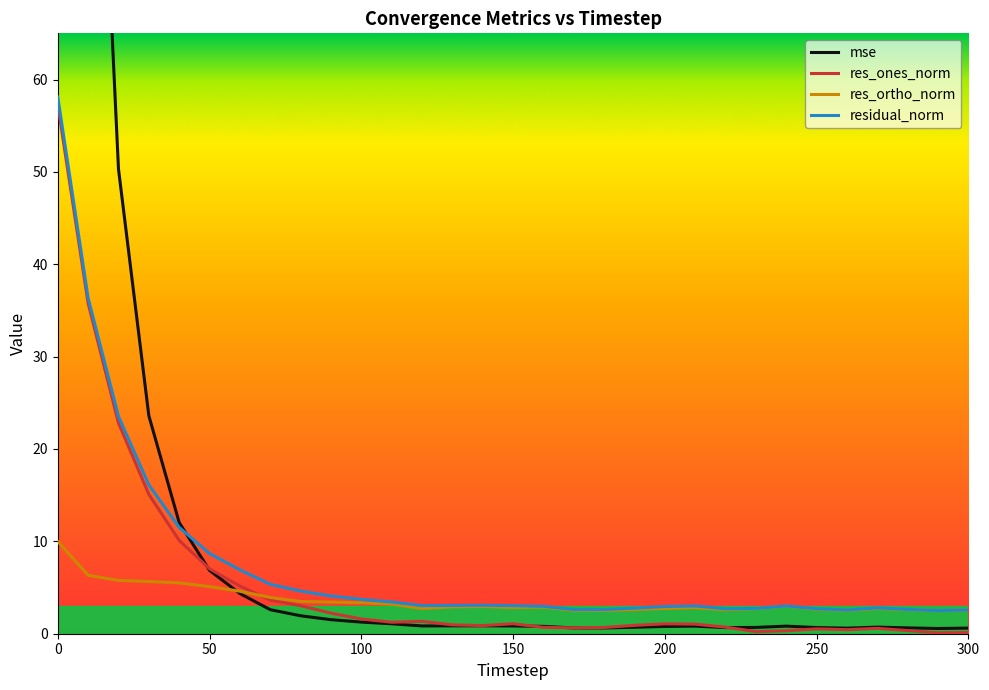

What is the value of the res_ones_norm point at the 18th from the left?

0.6